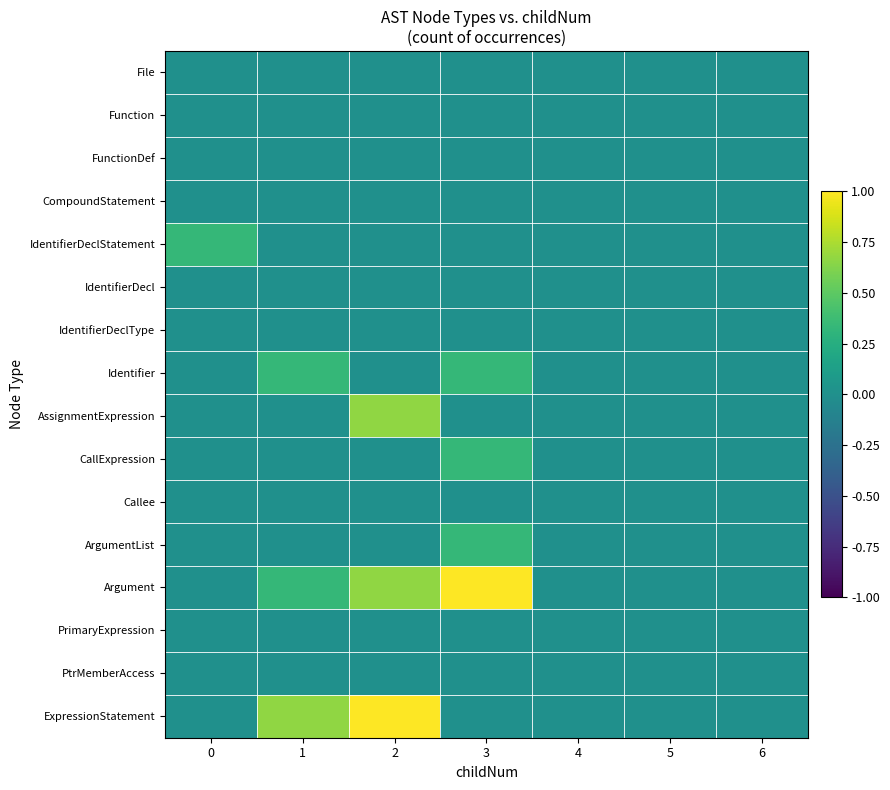

Rank the series by their maximum value, from lowest to highest.

File, Function, FunctionDef, CompoundStatement, IdentifierDecl, IdentifierDeclType, Callee, PrimaryExpression, PtrMemberAccess, IdentifierDeclStatement, Identifier, CallExpression, ArgumentList, AssignmentExpression, Argument, ExpressionStatement